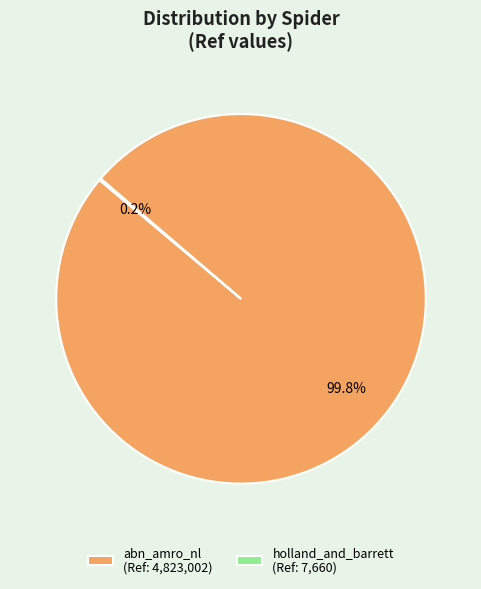

Does any single category account for the majority?

Yes